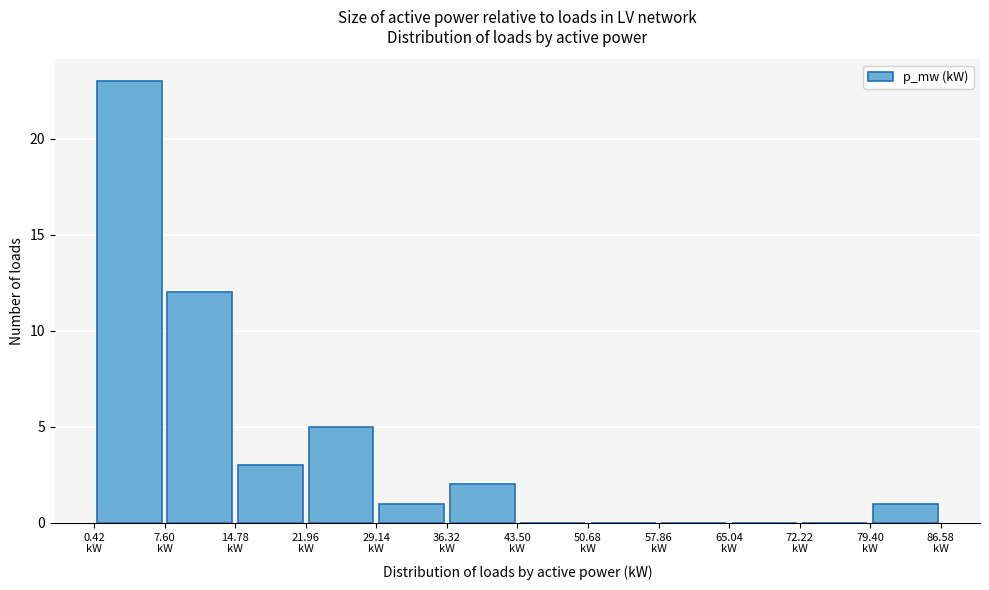

How tall is the bar that spans 22 to 29 on the x-axis? Neither the bar edges nor the heights are printed on the chart, so give them approximately, as read against the axes.

5